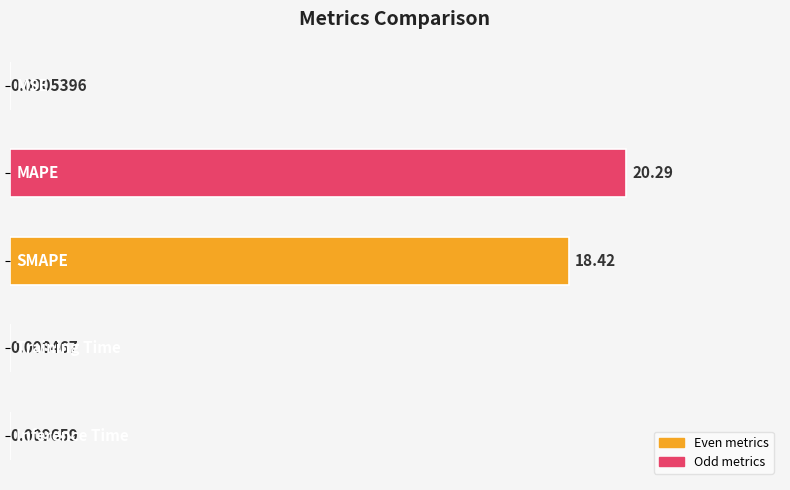

What is the sum of all values?

38.7